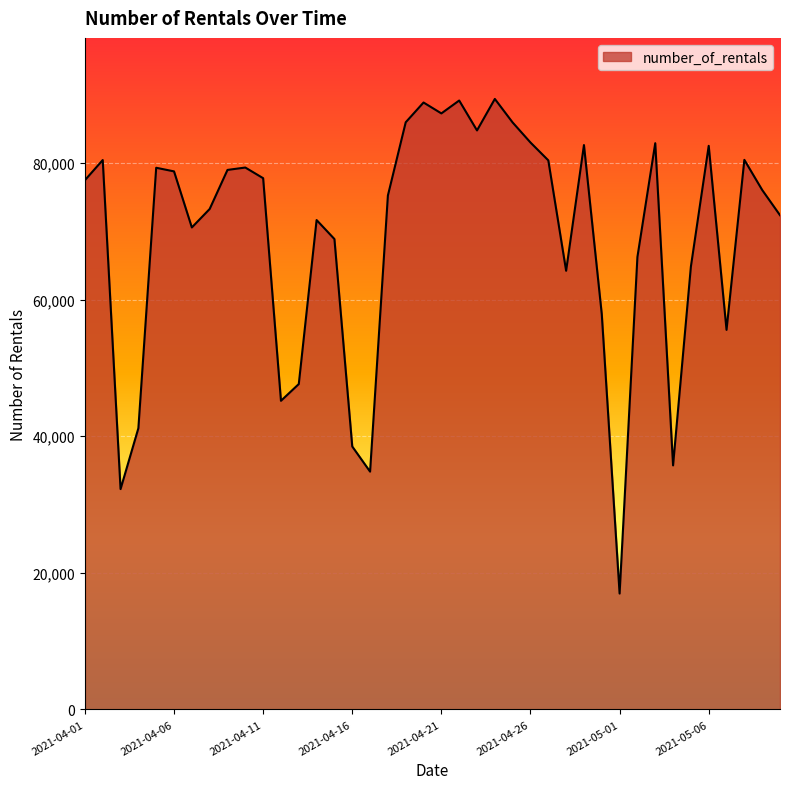

What is the smallest value displayed?

16958.0